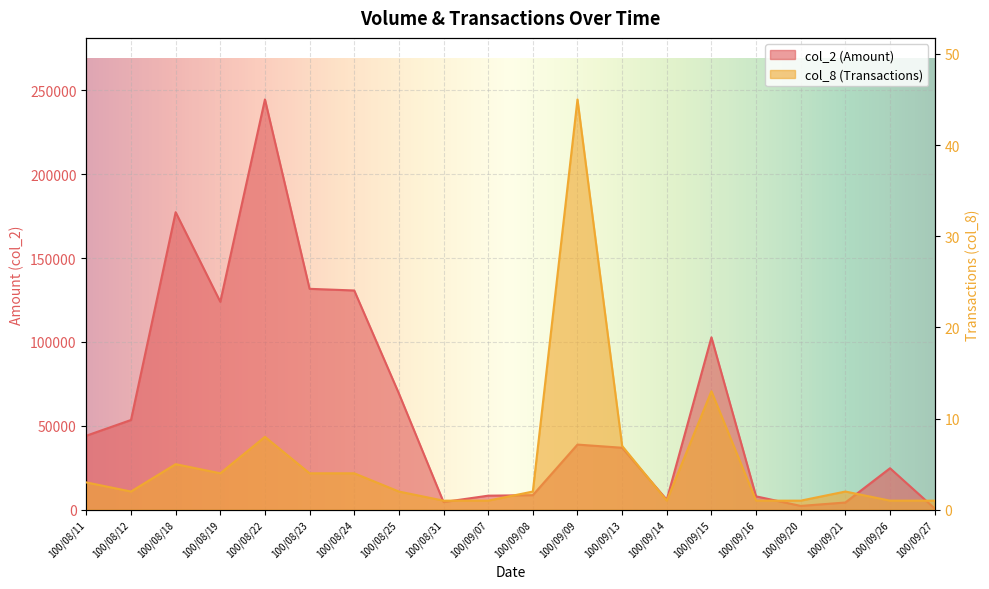

How many data points in col_8 are less than 2?

7